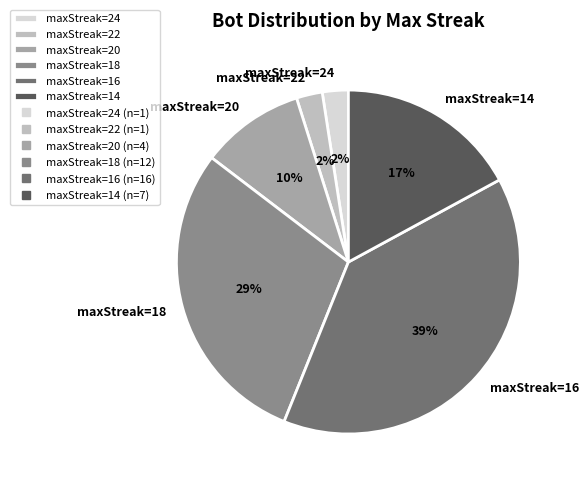

Count the number of slices in the pie.

6